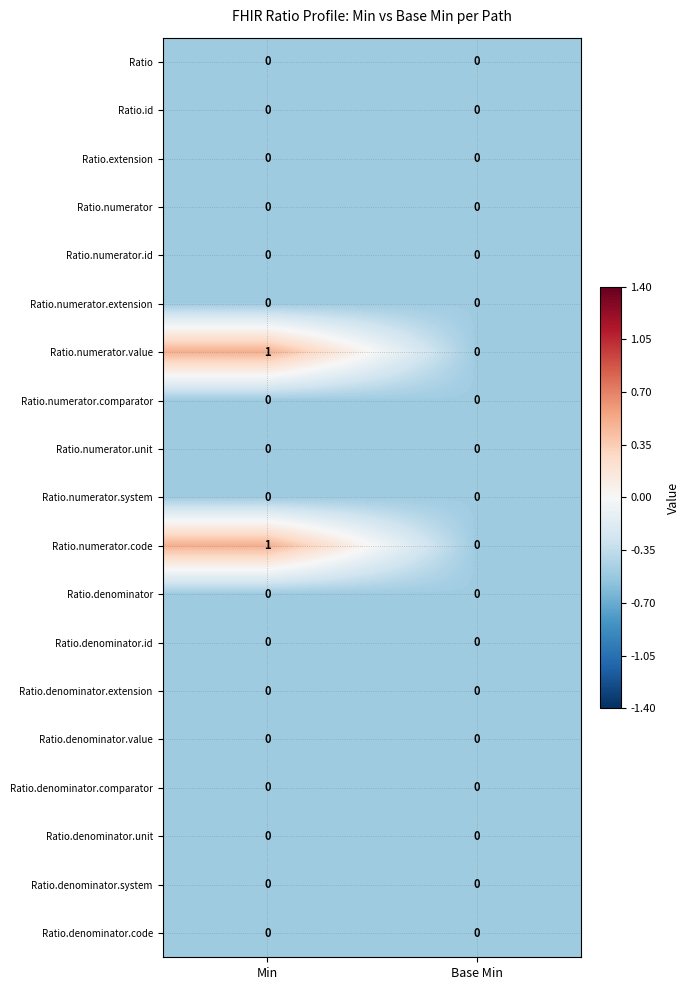

What is the total value across all series at Min?

2